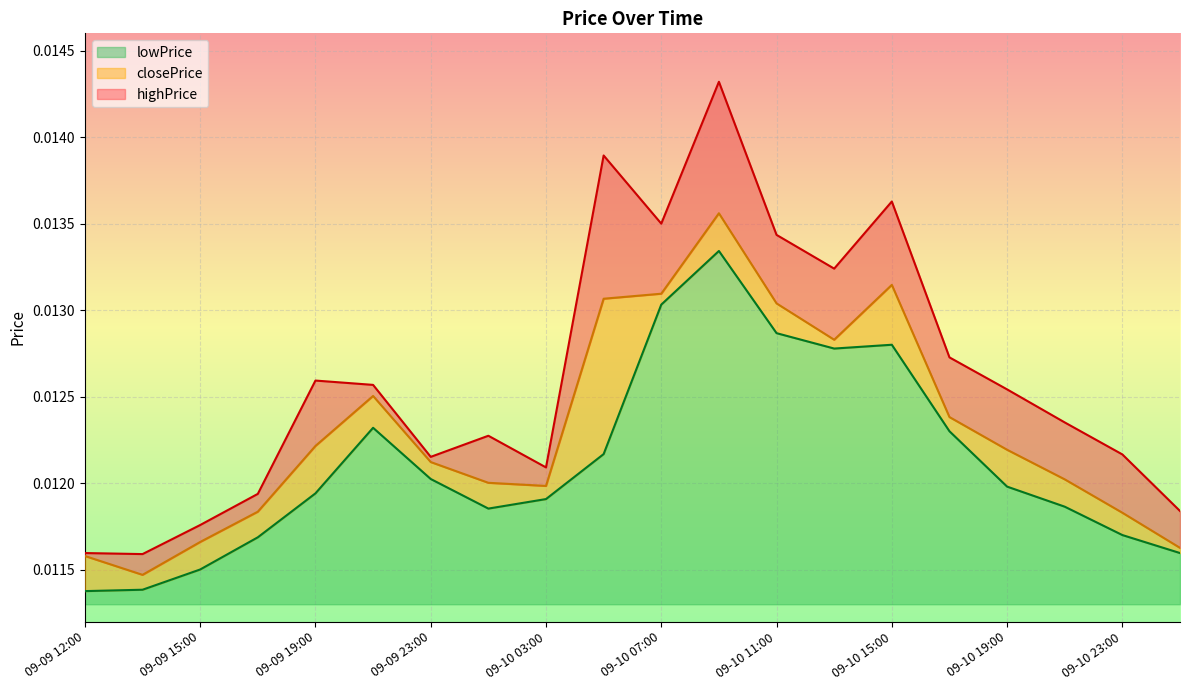

Which series has the largest total across all categories?

highPrice